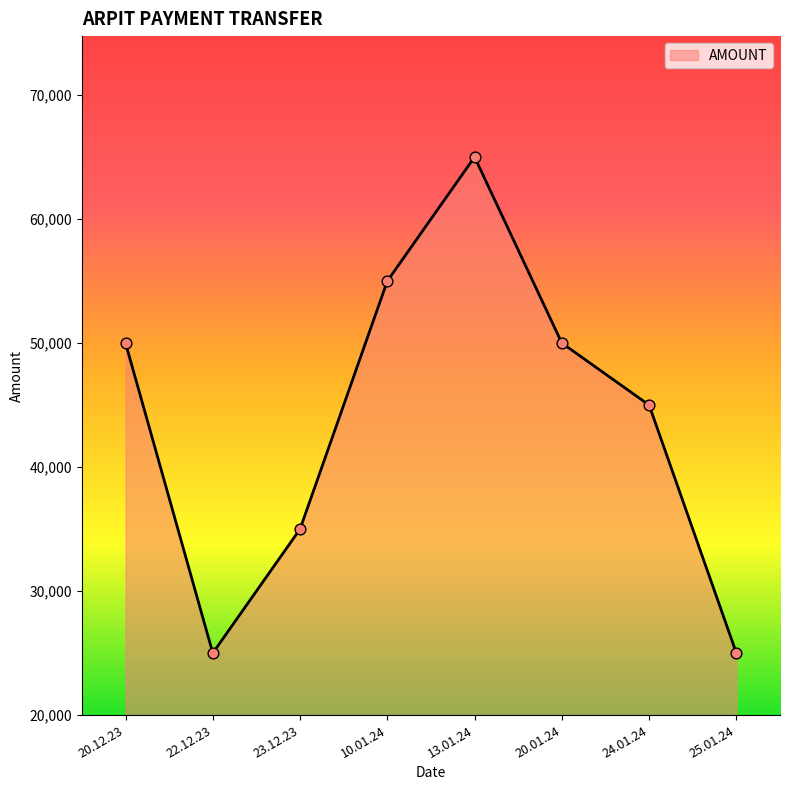

What is the change in value from 20.12.23 to 24.01.24?

-5000